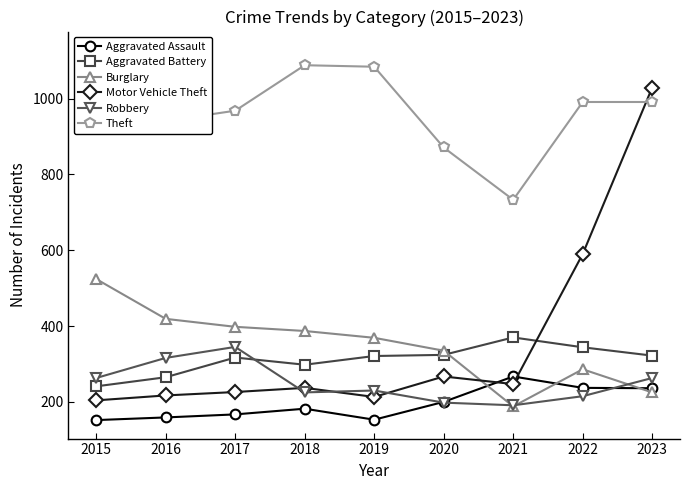

Reading left to right, what are all the values shown in this chart?

Aggravated Assault: 2015=152	2016=159	2017=167	2018=182	2019=153	2020=200	2021=267	2022=237	2023=236
Aggravated Battery: 2015=241	2016=265	2017=317	2018=298	2019=321	2020=324	2021=370	2022=344	2023=322
Burglary: 2015=524	2016=419	2017=398	2018=387	2019=369	2020=335	2021=188	2022=286	2023=225
Motor Vehicle Theft: 2015=204	2016=217	2017=226	2018=237	2019=213	2020=267	2021=247	2022=590	2023=1029
Robbery: 2015=263	2016=316	2017=345	2018=225	2019=230	2020=198	2021=191	2022=215	2023=263
Theft: 2015=1128	2016=941	2017=968	2018=1088	2019=1084	2020=871	2021=733	2022=991	2023=991